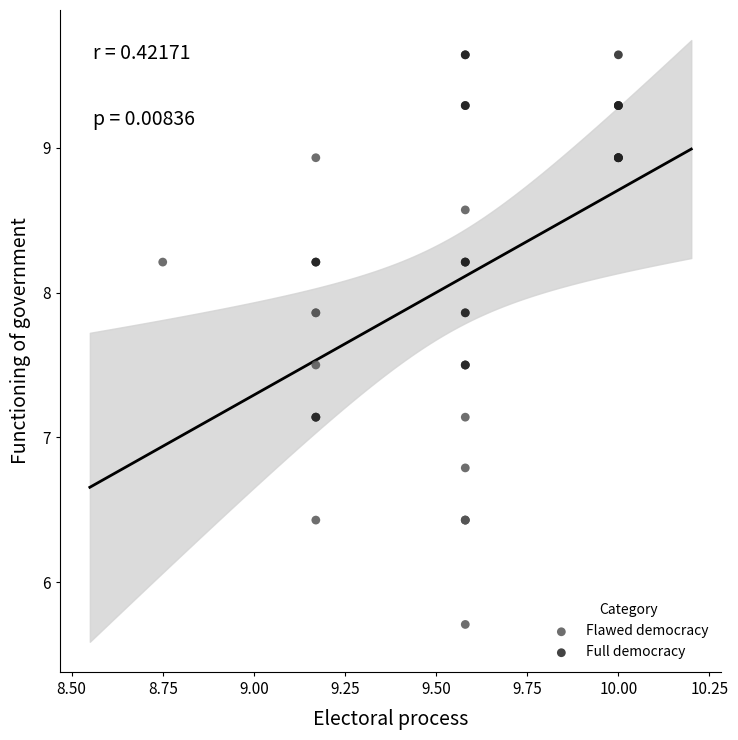

Which series has the widest spread of Y values?

Flawed democracy